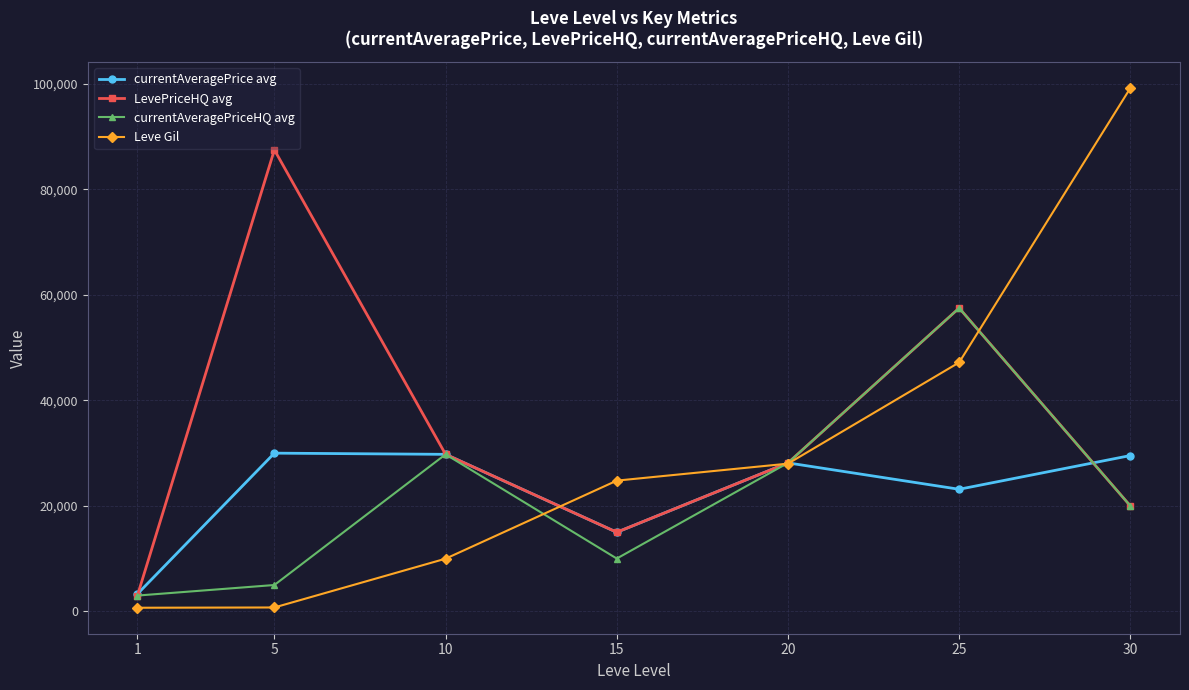

What are all the series names shown in the legend?

currentAveragePrice avg, LevePriceHQ avg, currentAveragePriceHQ avg, Leve Gil